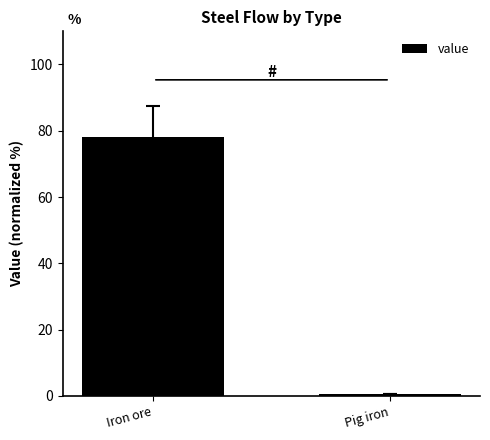

Reading right to left, list all the values displayed in this chart.

0.5	78.0